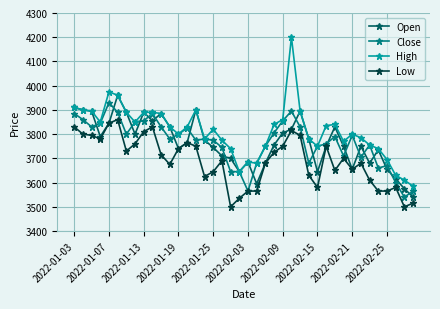

True or false: Low has more than 1 interior local peaks.

True